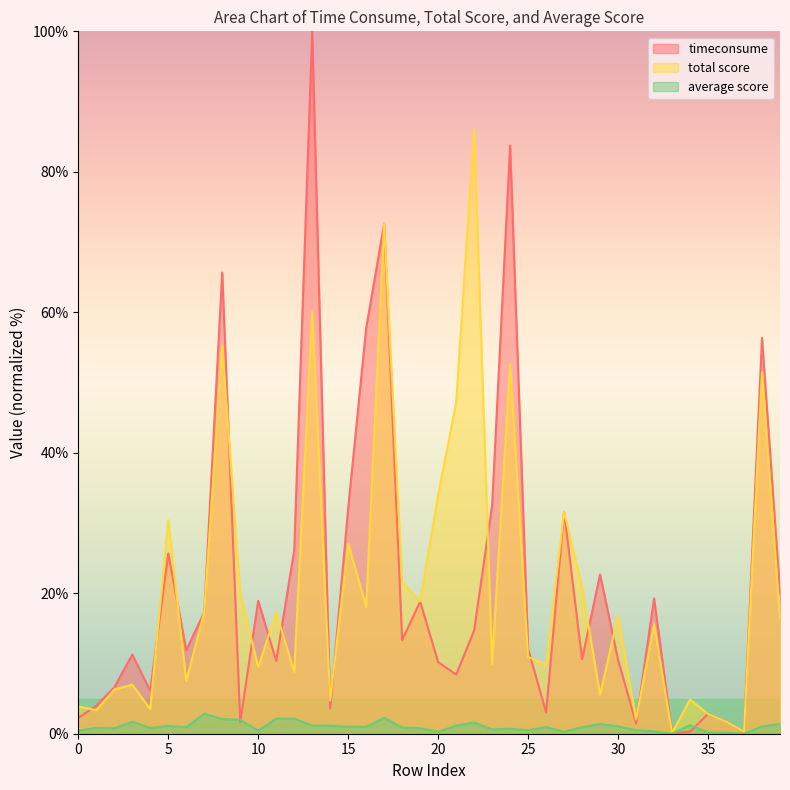

True or false: total score and timeconsume cross at least once.

True